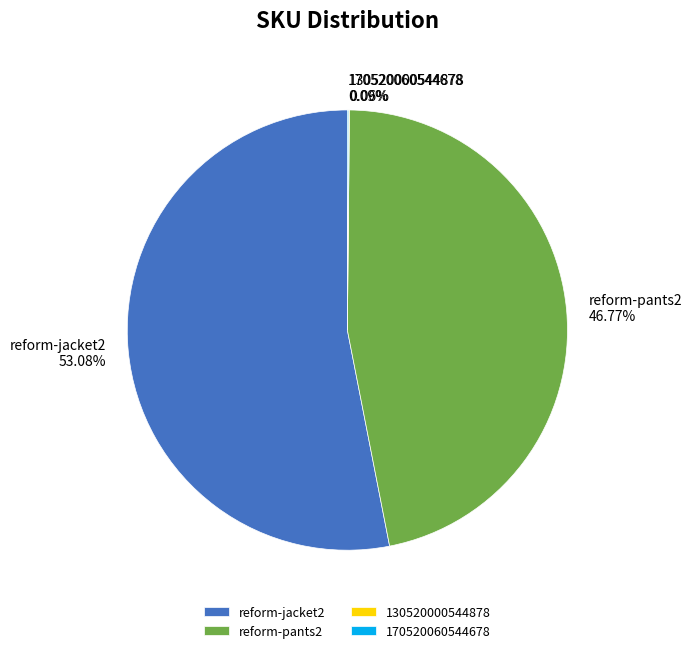

What is the largest slice in the pie chart?

reform-jacket2